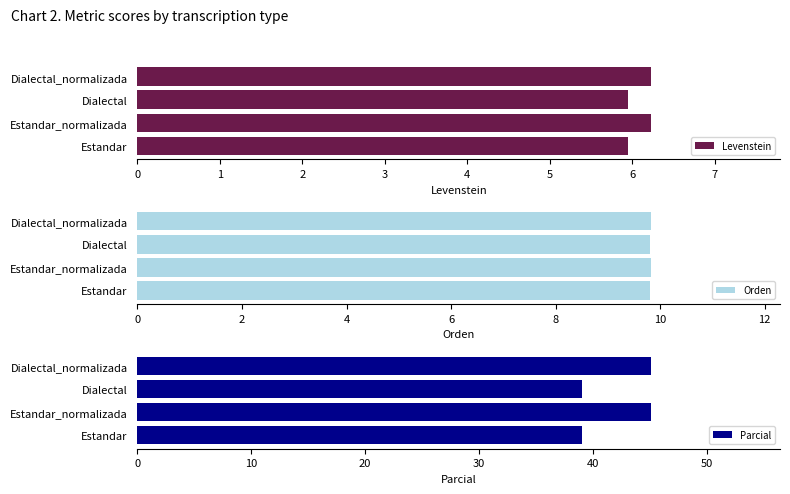

Reading left to right, extract all data points from this chart.

Levenstein: 6.0	6.2	6.0	6.2
Orden: 9.8	9.8	9.8	9.8
Parcial: 39.0	45.2	39.0	45.2